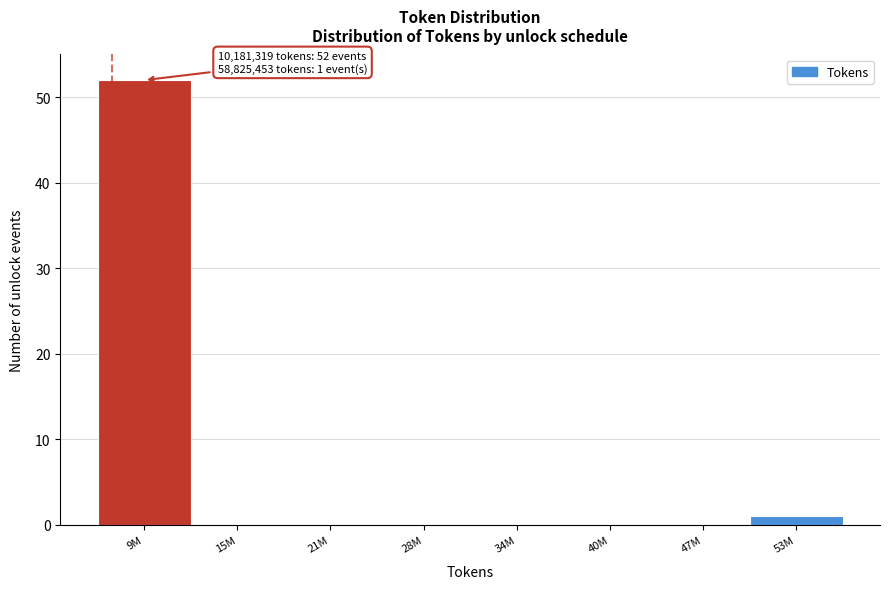

Reading right to left, list all the values displayed in this chart.

53M=1	47M=0	40M=0	34M=0	28M=0	21M=0	15M=0	9M=52